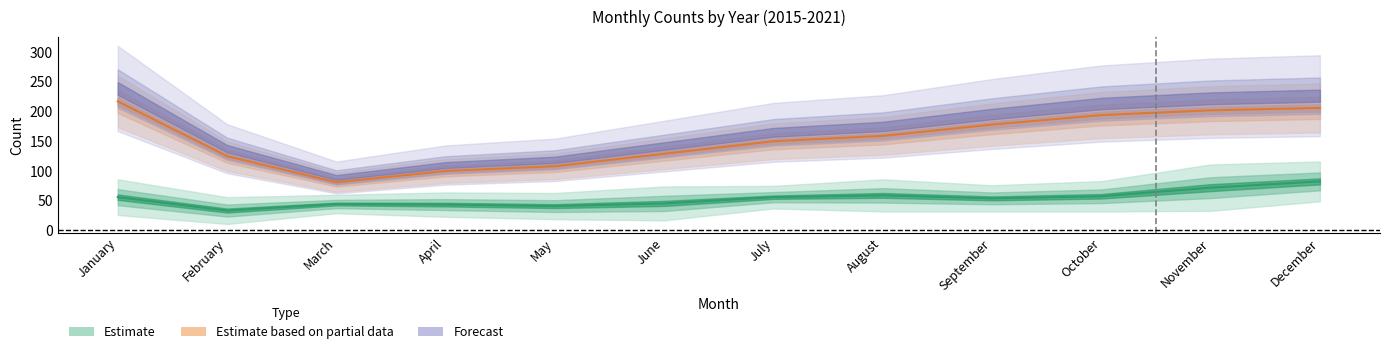

What is the value of the 2016 point at the 2nd from the left?

36